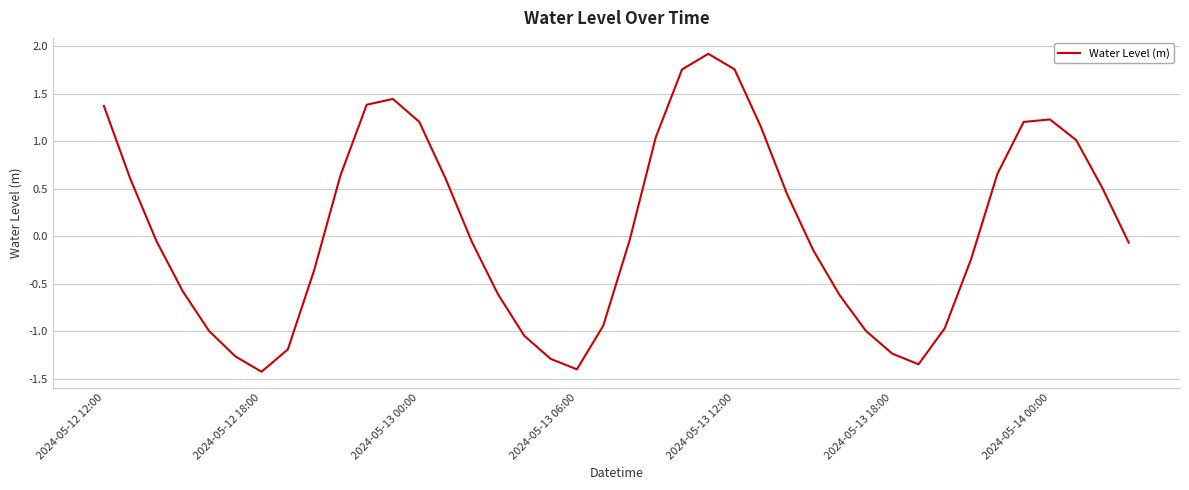

How many values exceed 0?

18